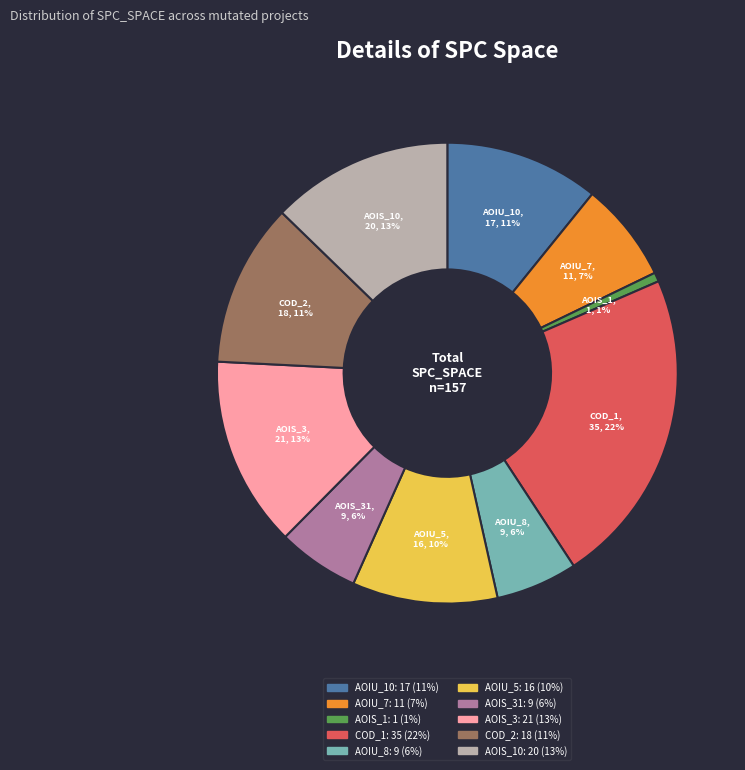

Does any single category account for the majority?

No